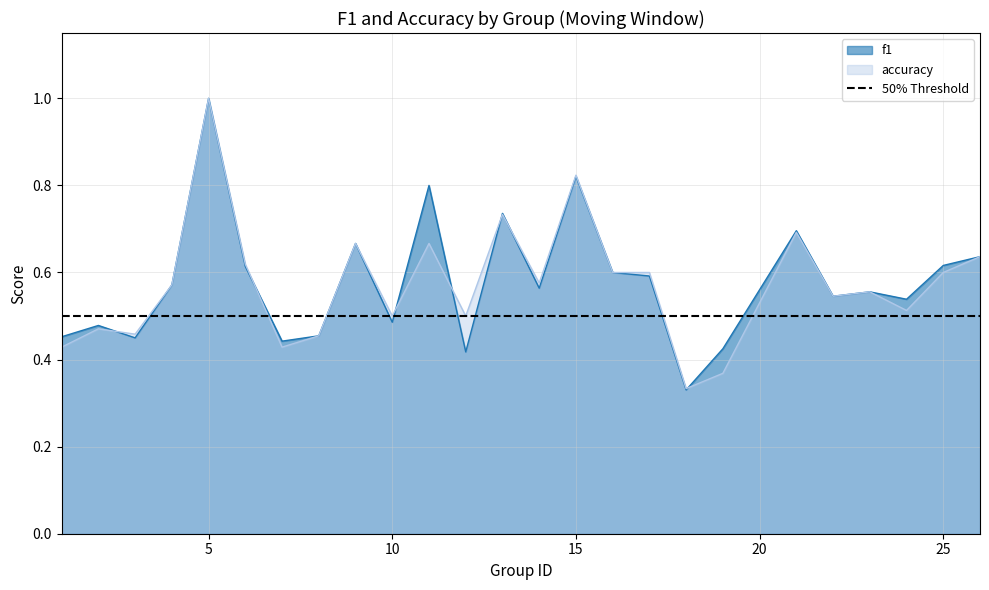

Between which two adjacent categories do accuracy and f1 first intersect?

2 and 3